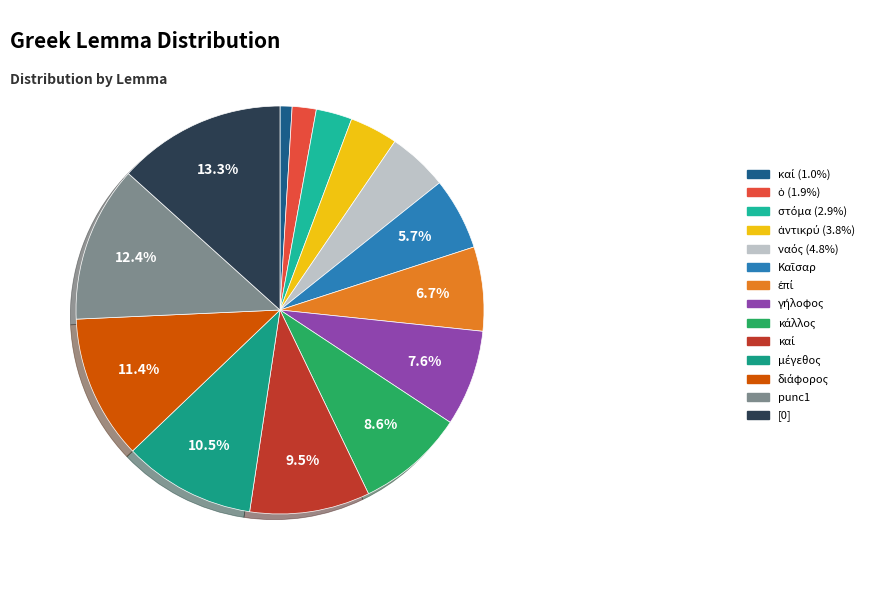

To the nearest percent, what is the difference between the largest and smallest slice percentages?

12%